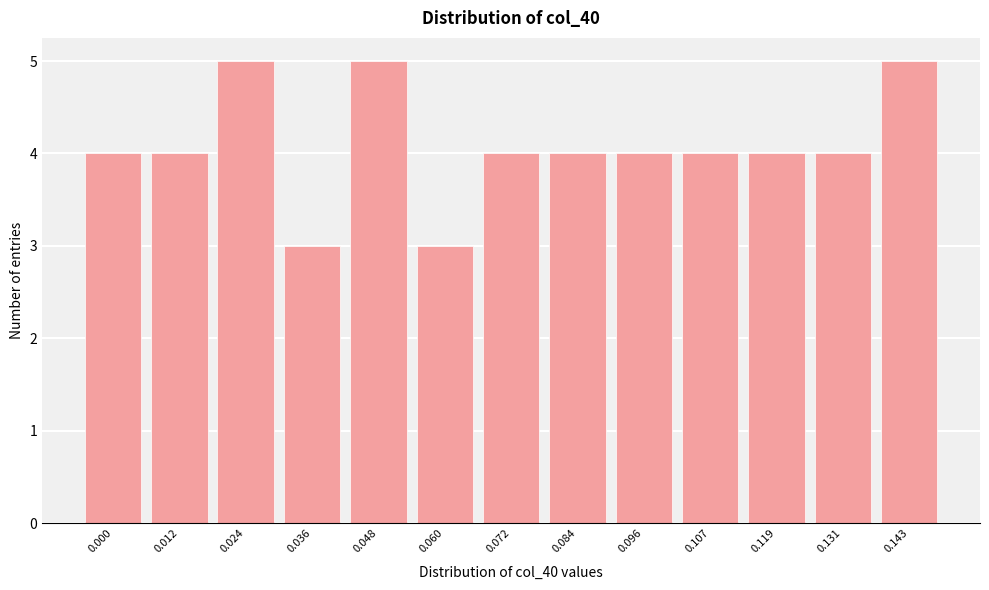

Reading left to right, list all the values displayed in this chart.

4	4	5	3	5	3	4	4	4	4	4	4	5